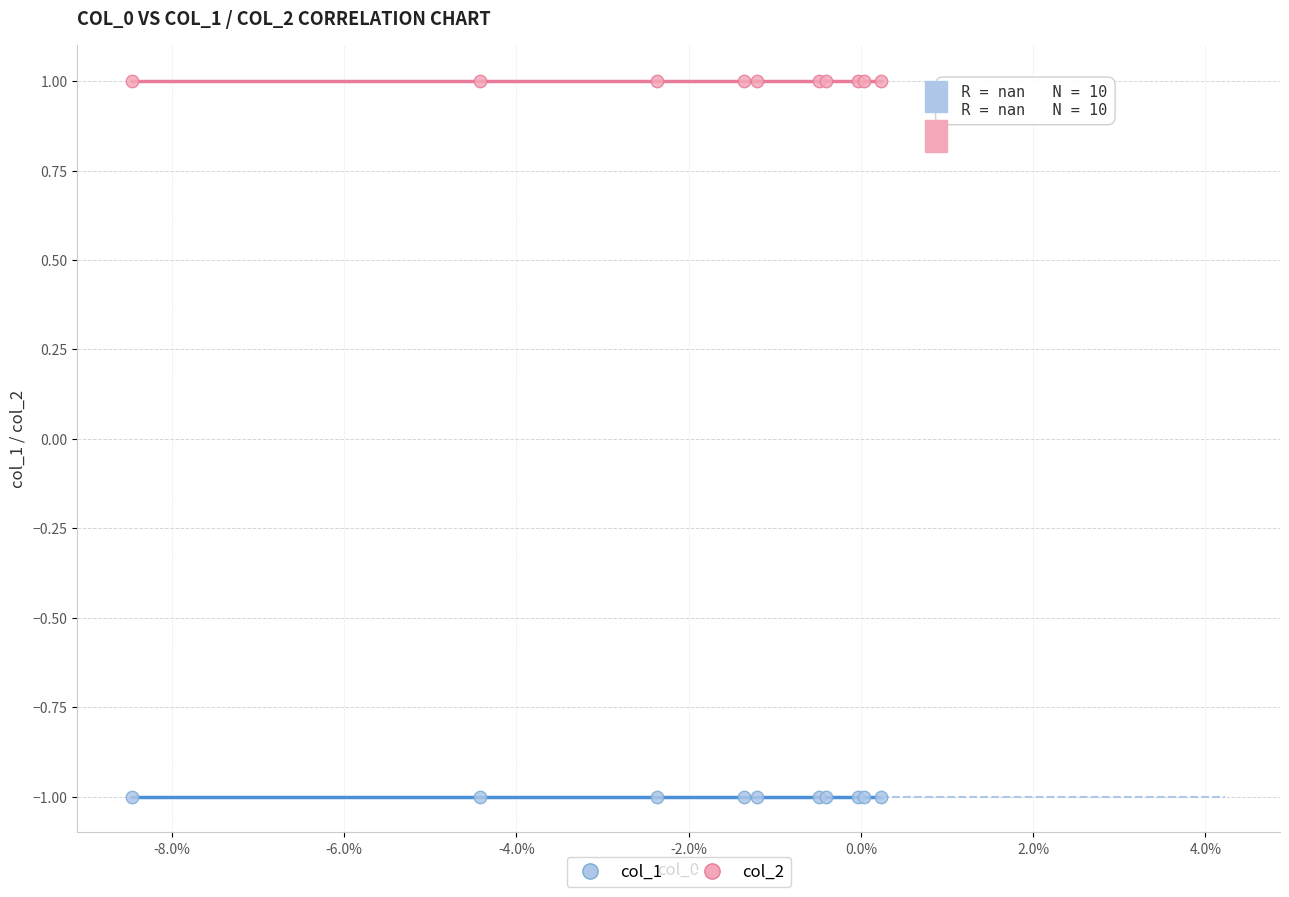

What are all the series names shown in the legend?

col_1, col_2